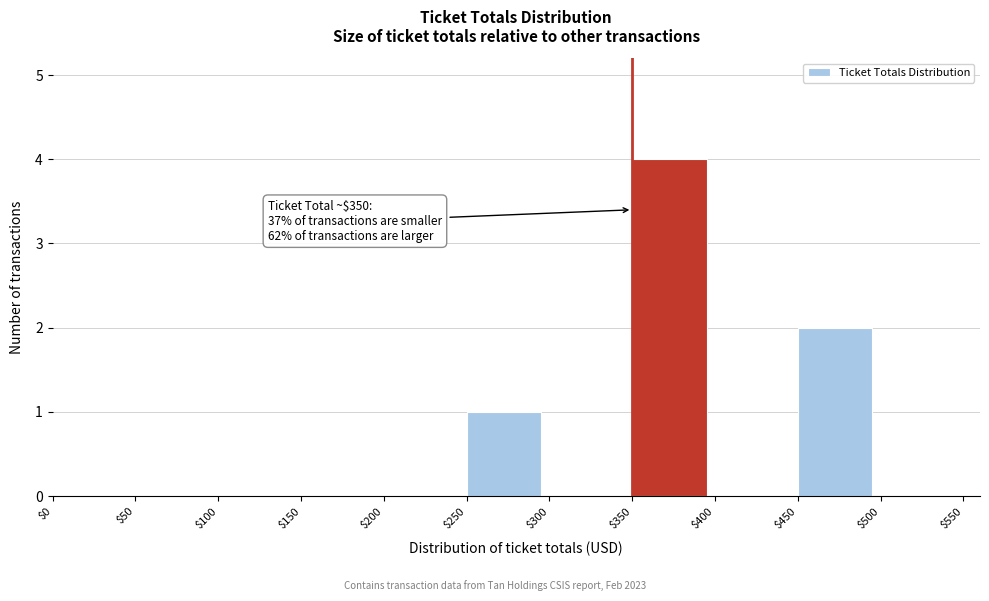

Over which range of the x-axis is the bar tallest?

$350 to $400